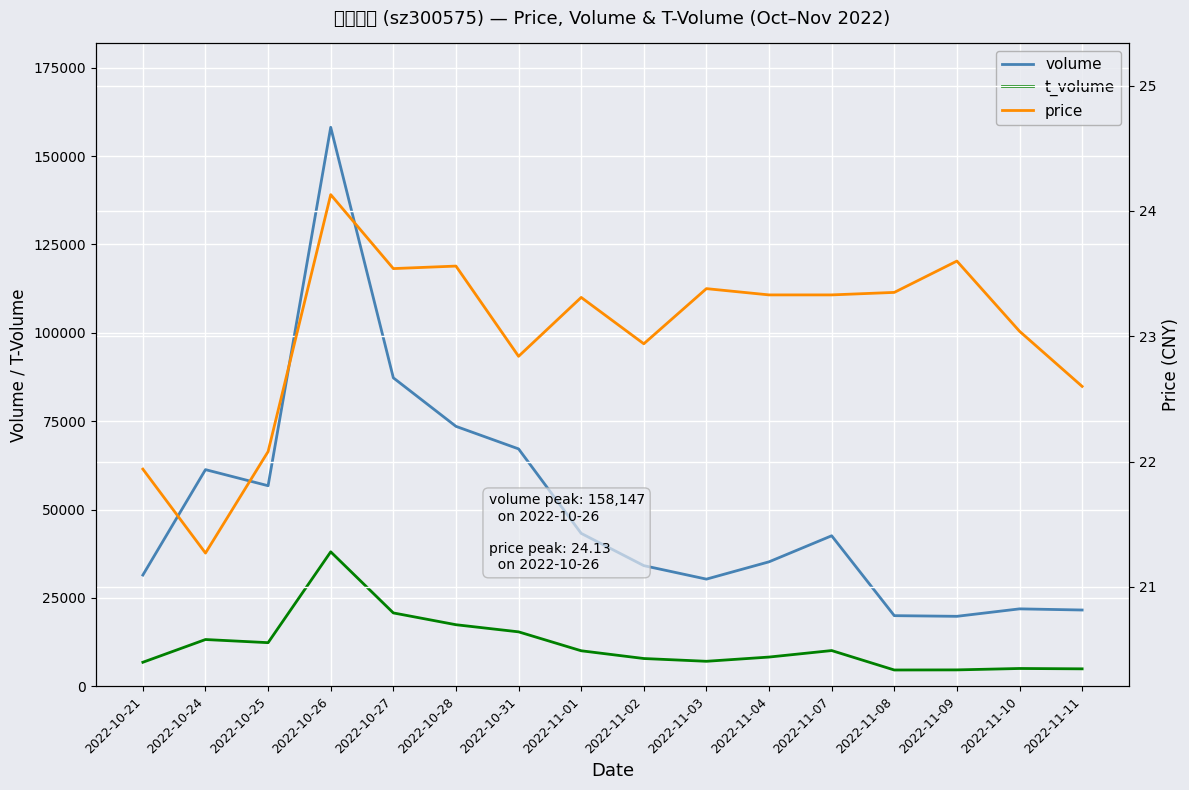

Where is the first local maximum for t_volume?

2022-10-24